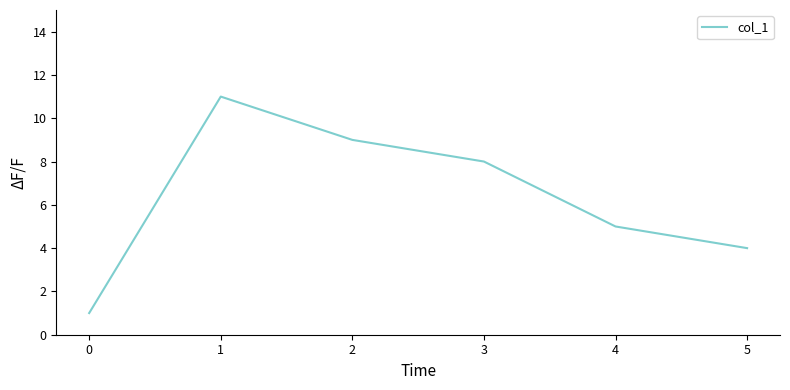

List the labels in order of value, largest first.

1, 2, 3, 4, 5, 0